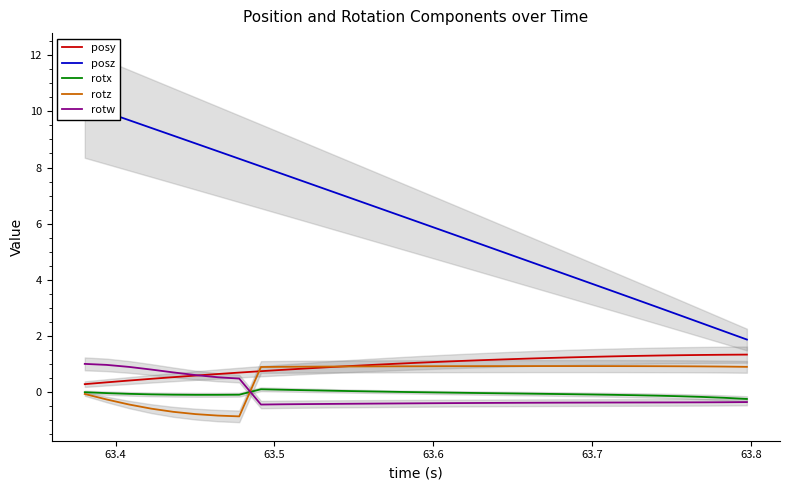

How many times do posy and rotw cross each other?

1